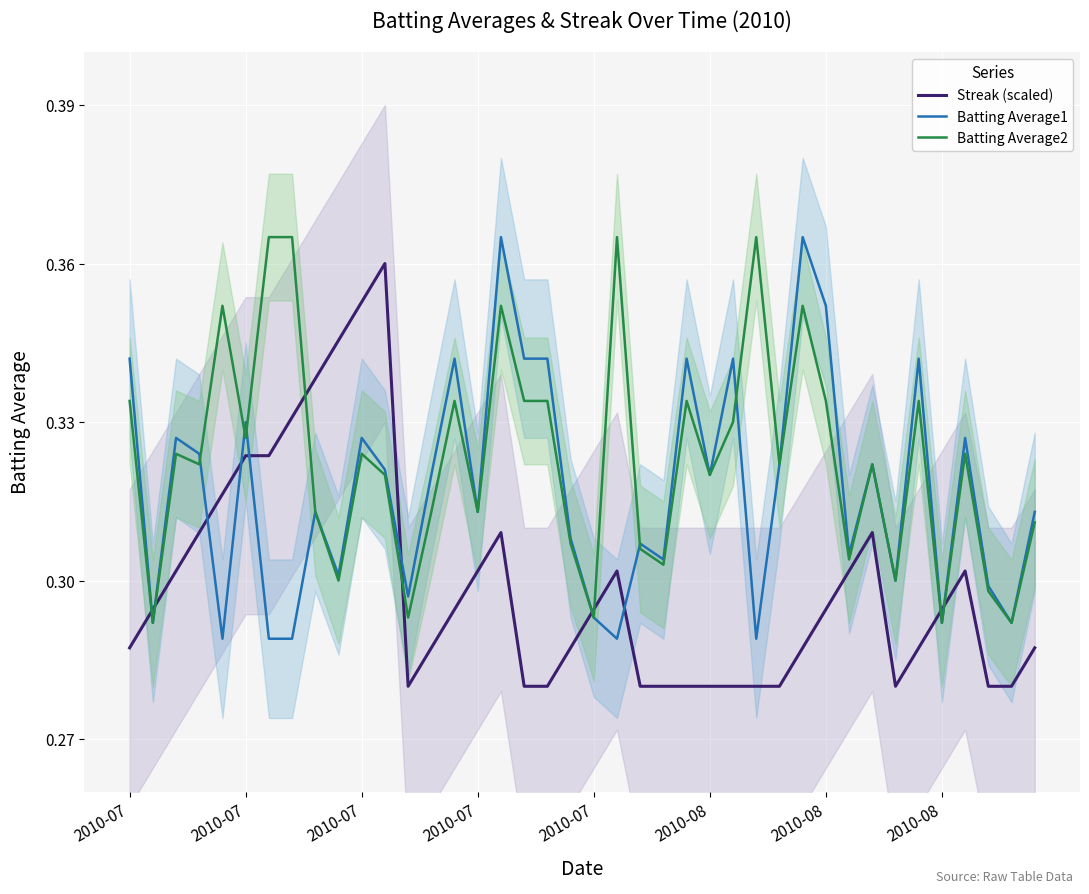

How many intersections are there between Streak (scaled) and Batting Average1?

10